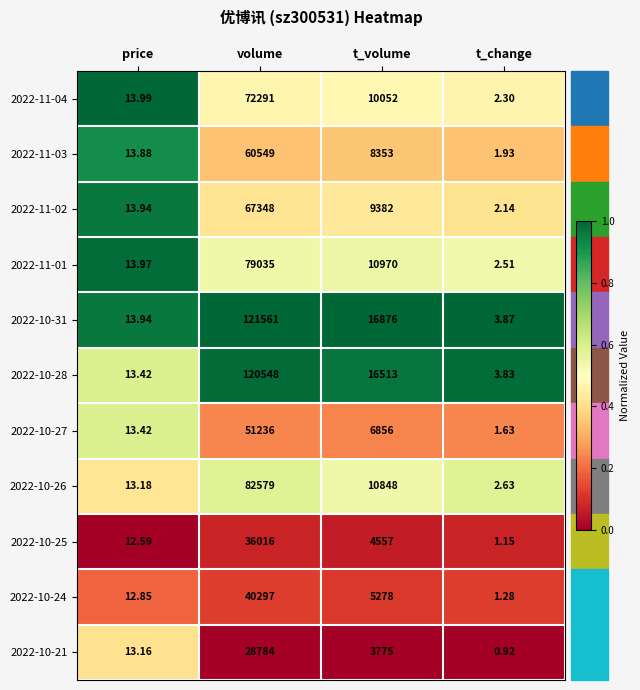

Where is 2022-10-21 nearest to the value 14392?

t_volume